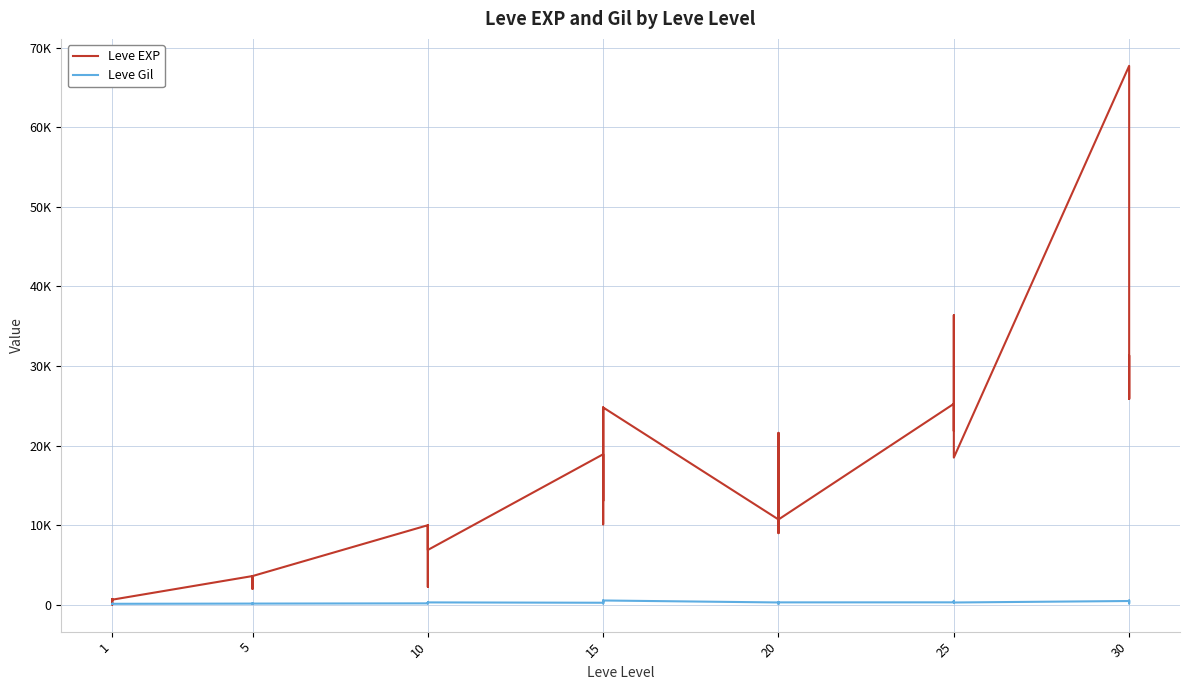

What is the value of the Leve Gil point at the 3rd from the left?

112